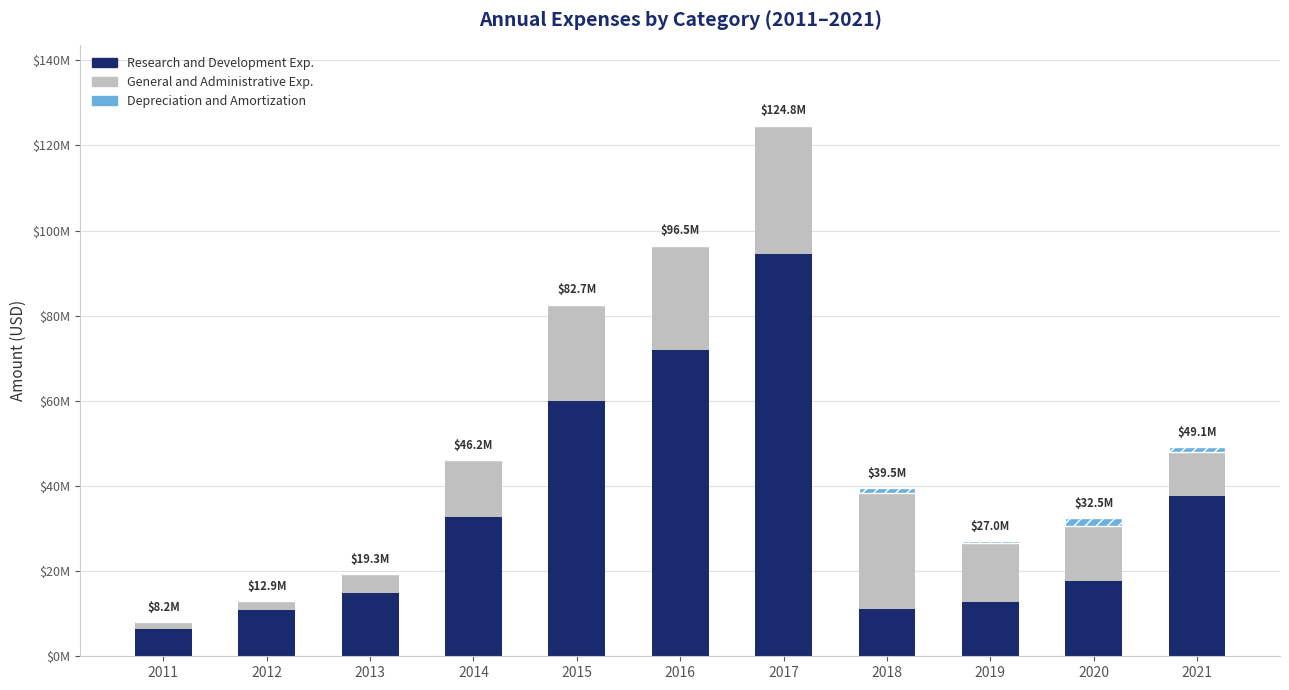

What are all the series names shown in the legend?

Research and Development Exp., General and Administrative Exp., Depreciation and Amortization